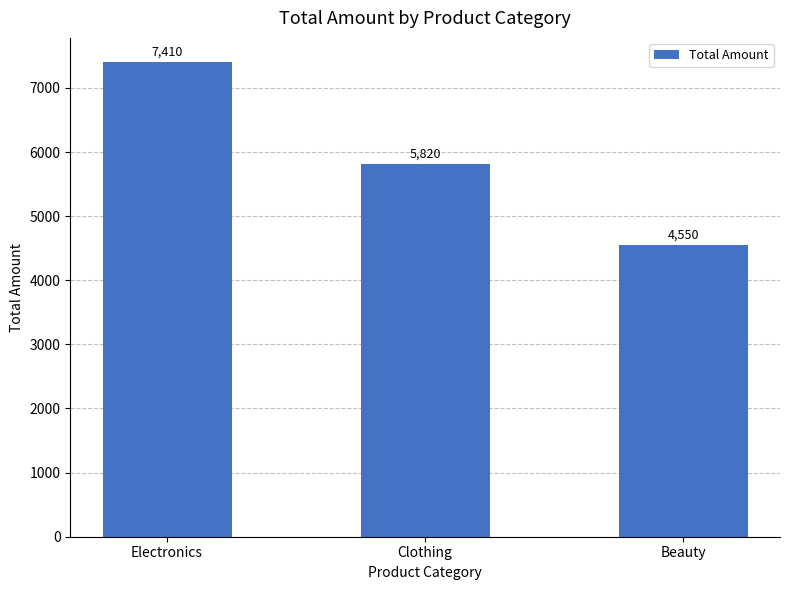

What is the value of the 1st bar from the left?

7410